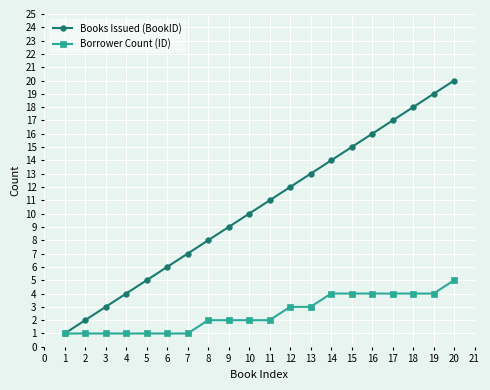

Does the chart have visible grid lines?

Yes